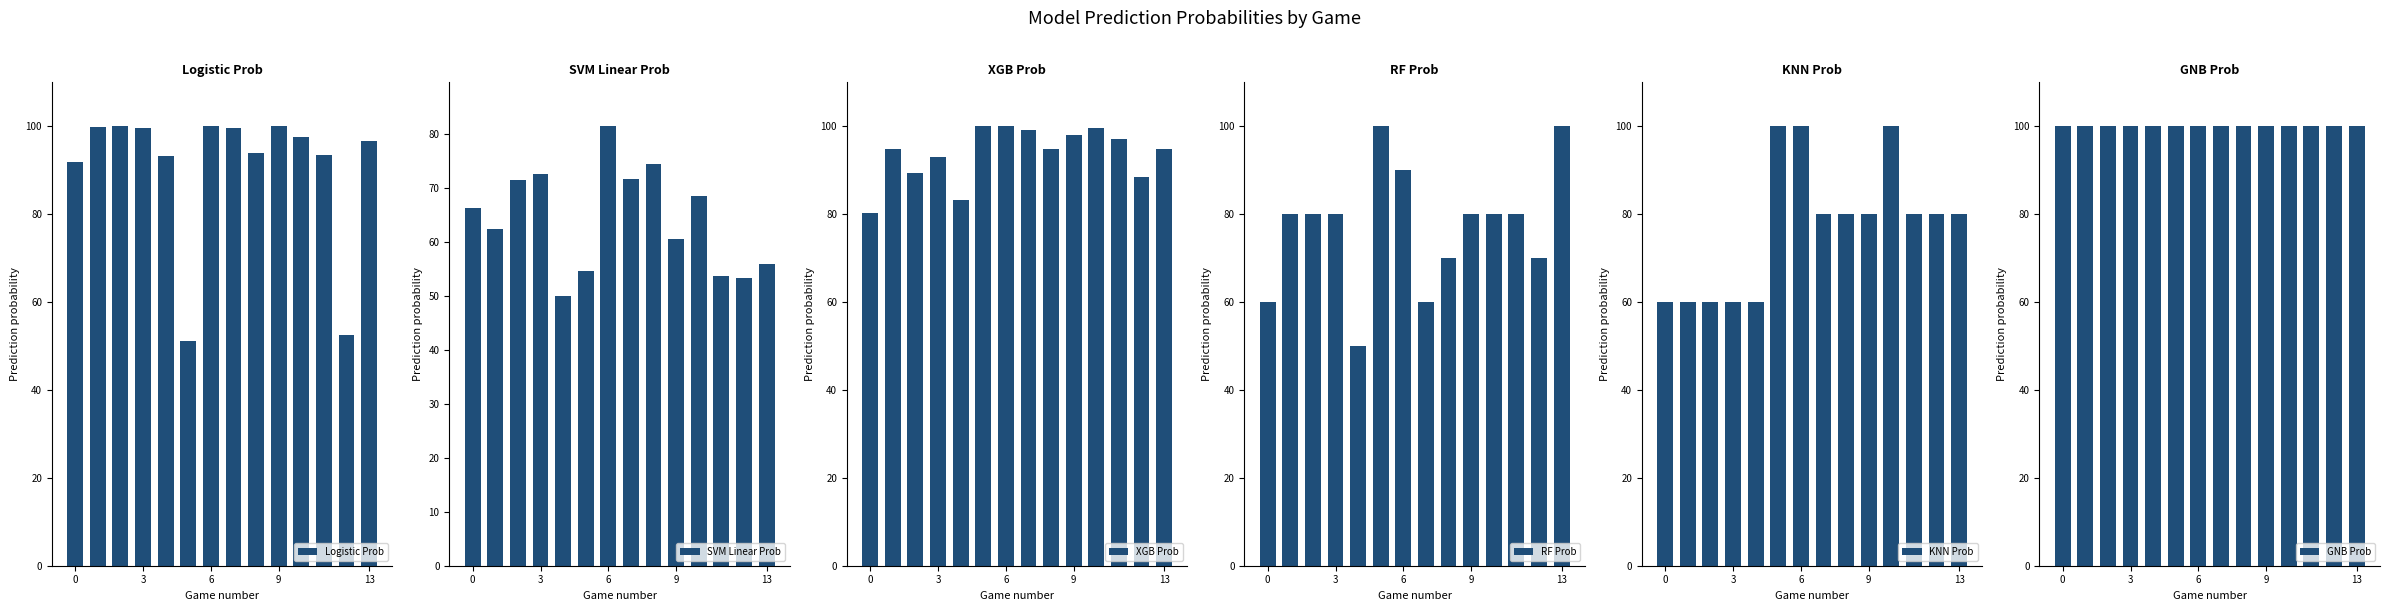

What is the average value of the XGB Prob series?

93.7